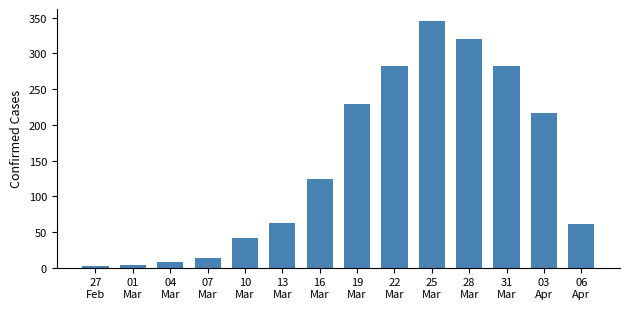

What is the label of the 9th bar from the right?

13
Mar